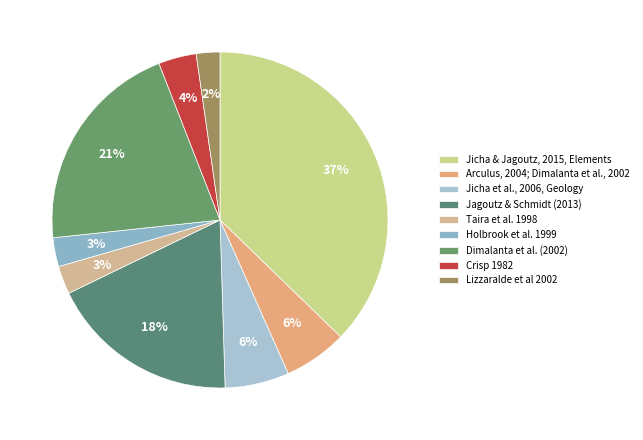

Count the number of slices in the pie.

9